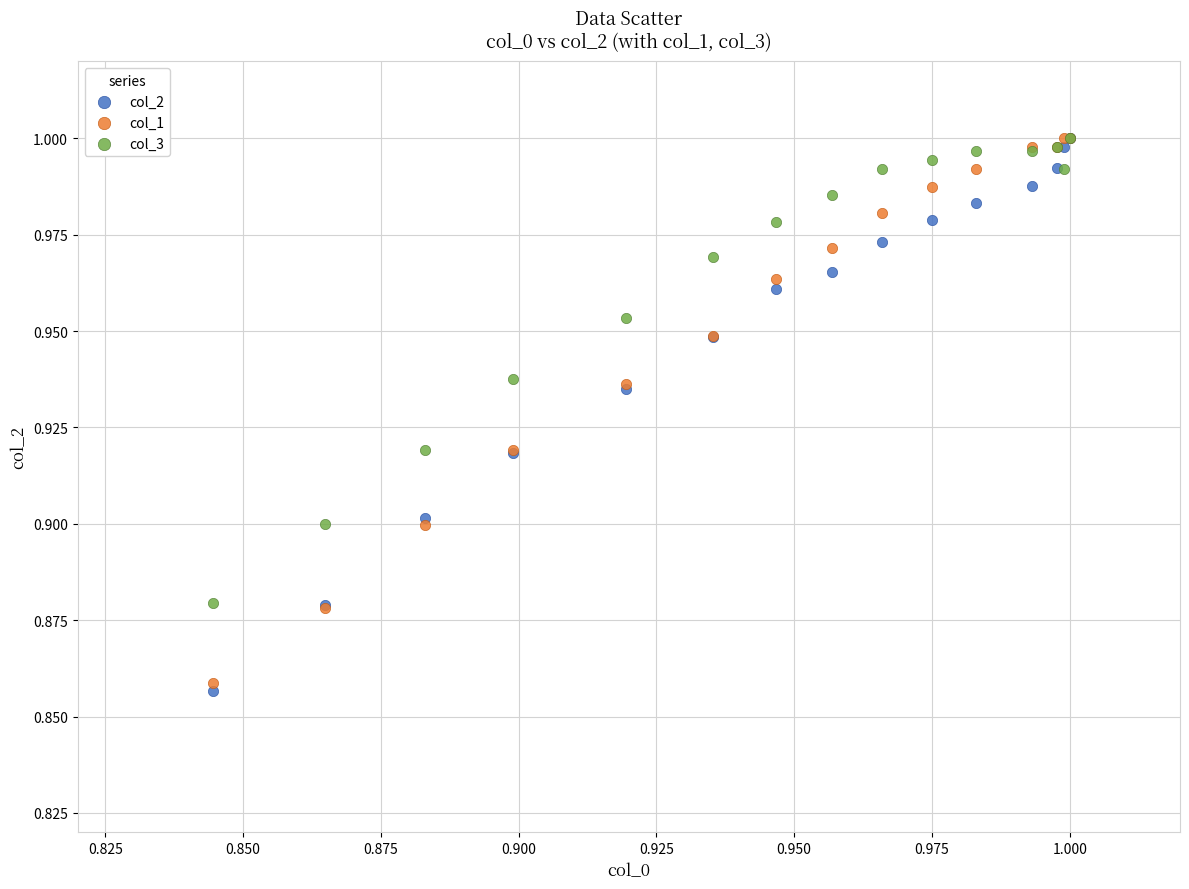

Which series has the widest spread of Y values?

col_2